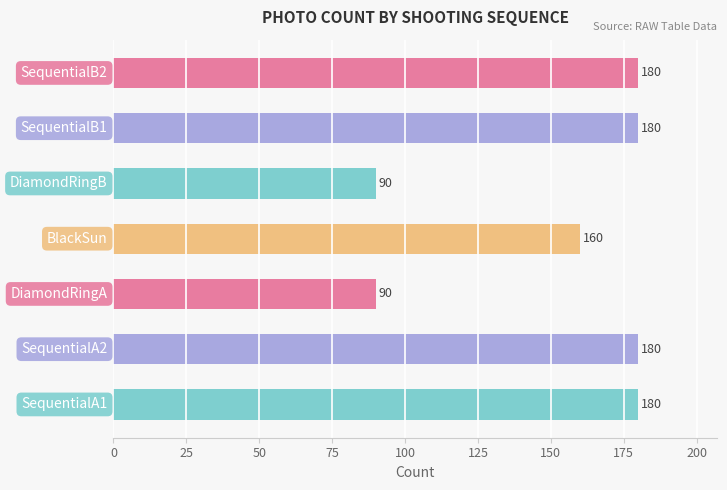

What is the average value?

151